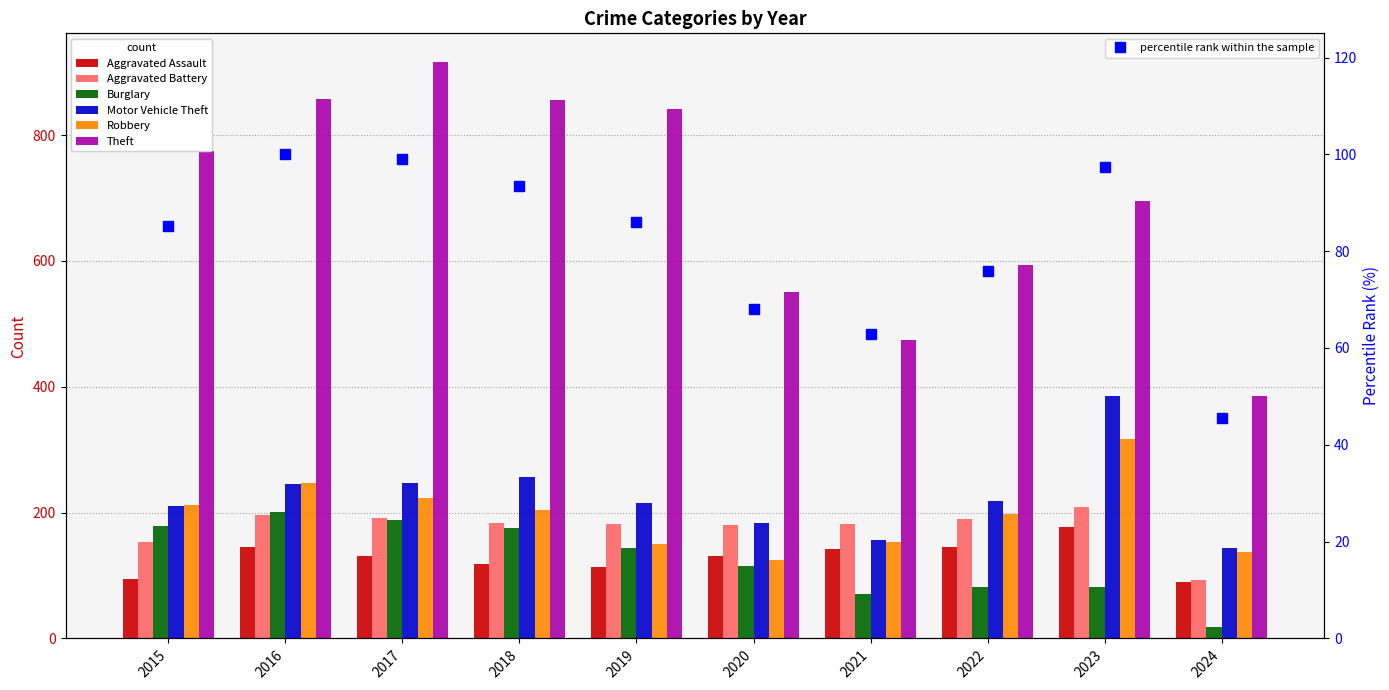

What is the minimum value shown in the chart?

18